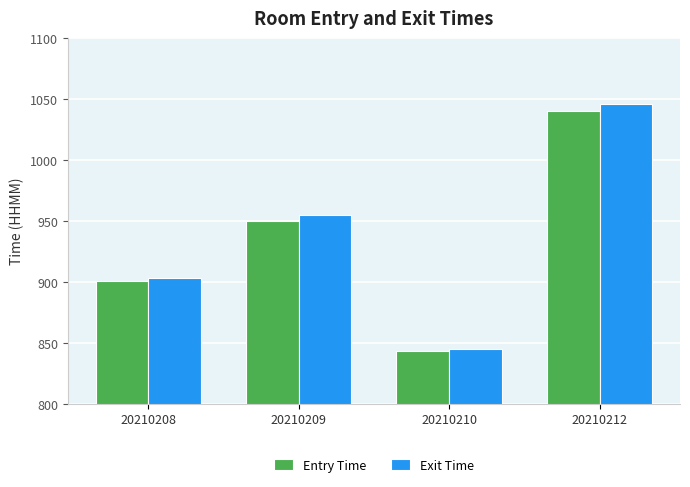

Which series has the widest spread of values?

Exit Time